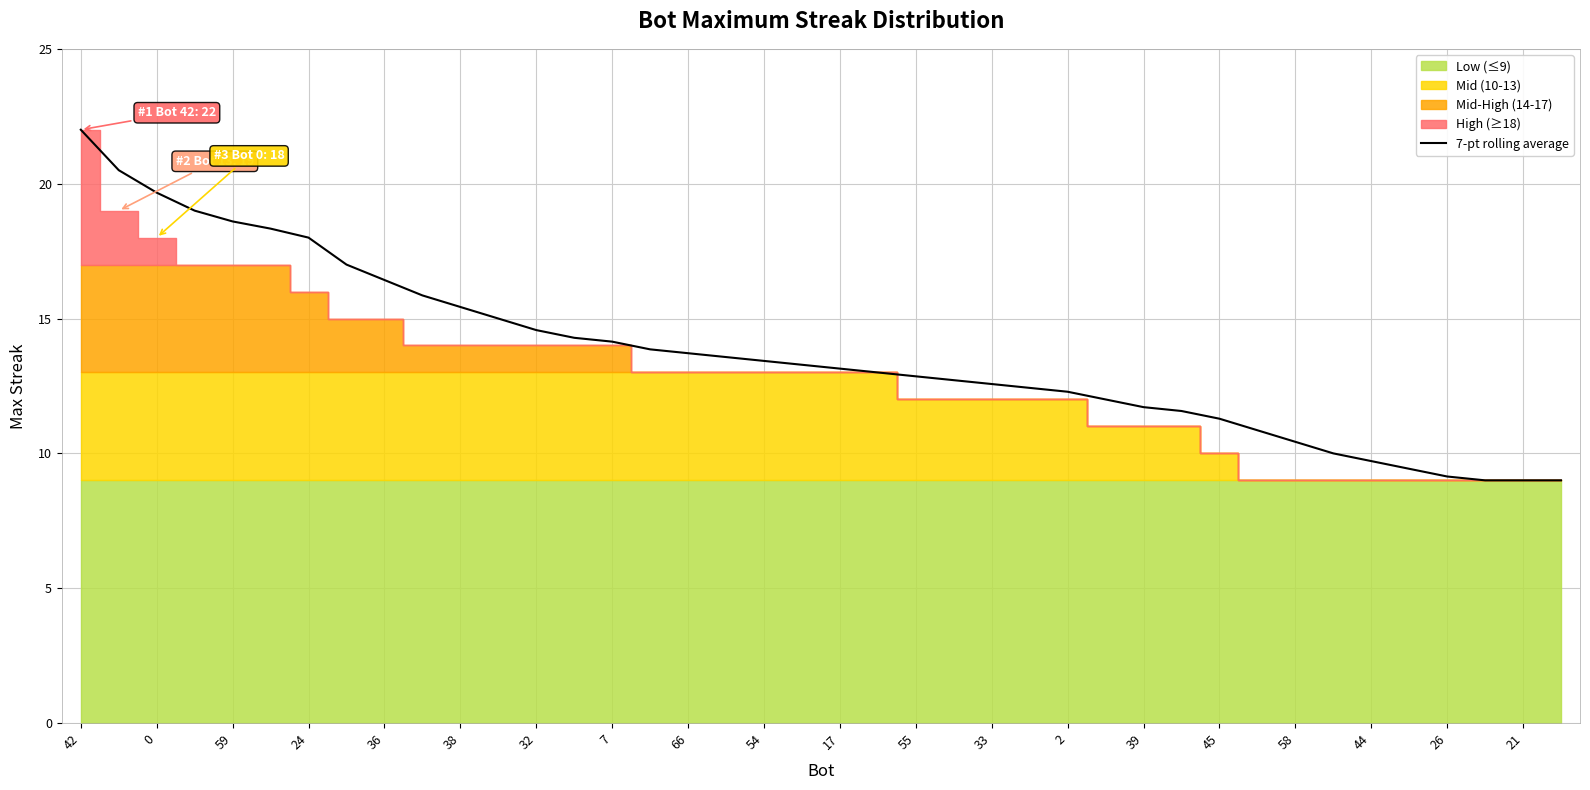

What is the minimum value for 7-pt rolling average?

9.0